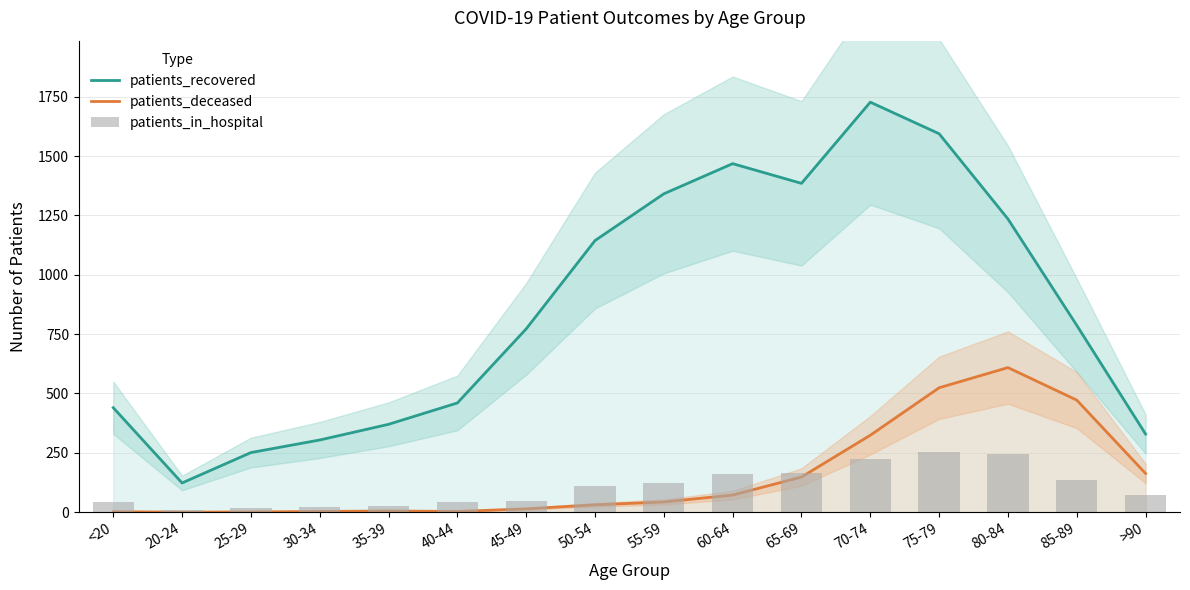

What is the lowest value of the patients_in_hospital series?

8